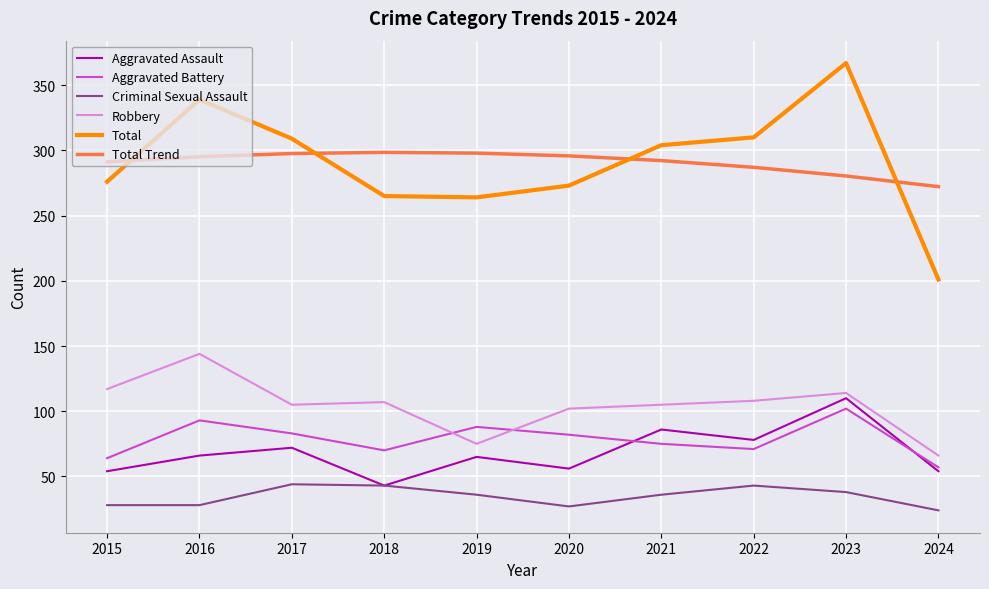

The value of Aggravated Assault at 2016 is 66.0. True or false?

True